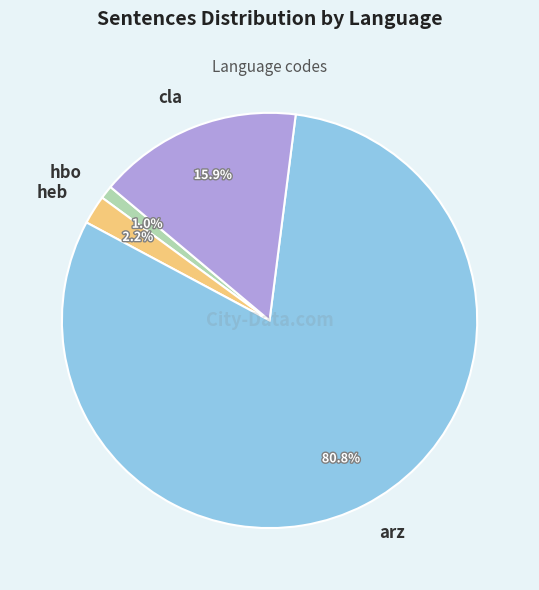

Do hbo and cla together represent more than half of the pie?

No